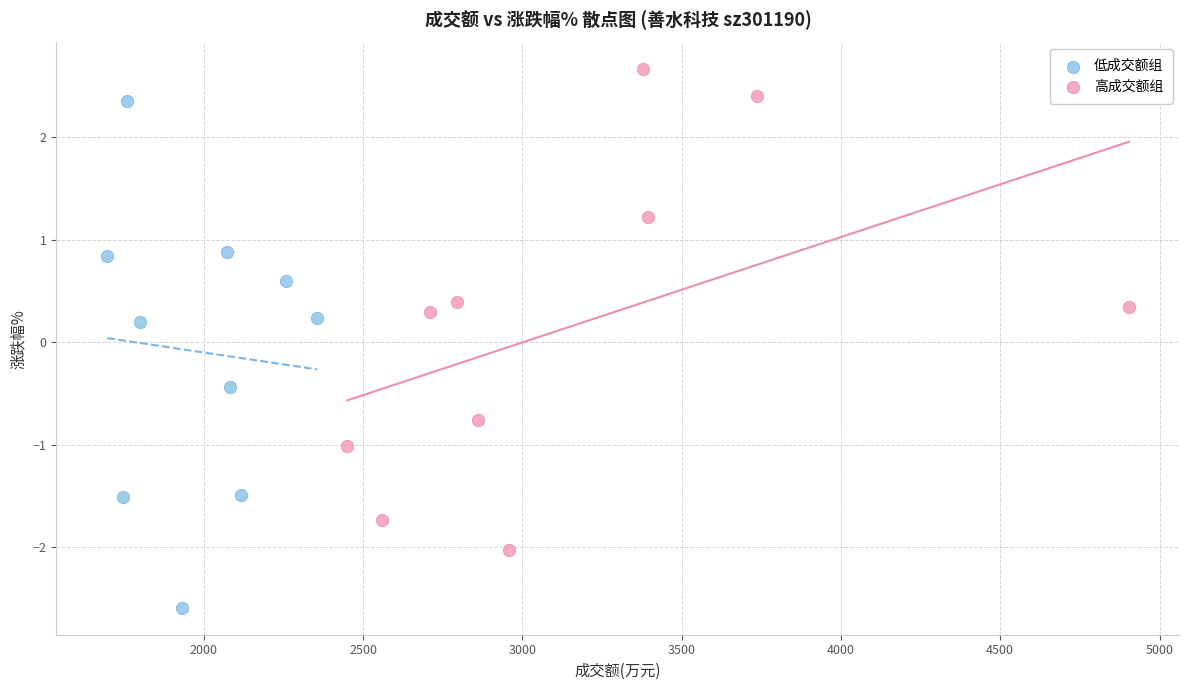

Which series reaches the maximum Y coordinate?

高成交额组